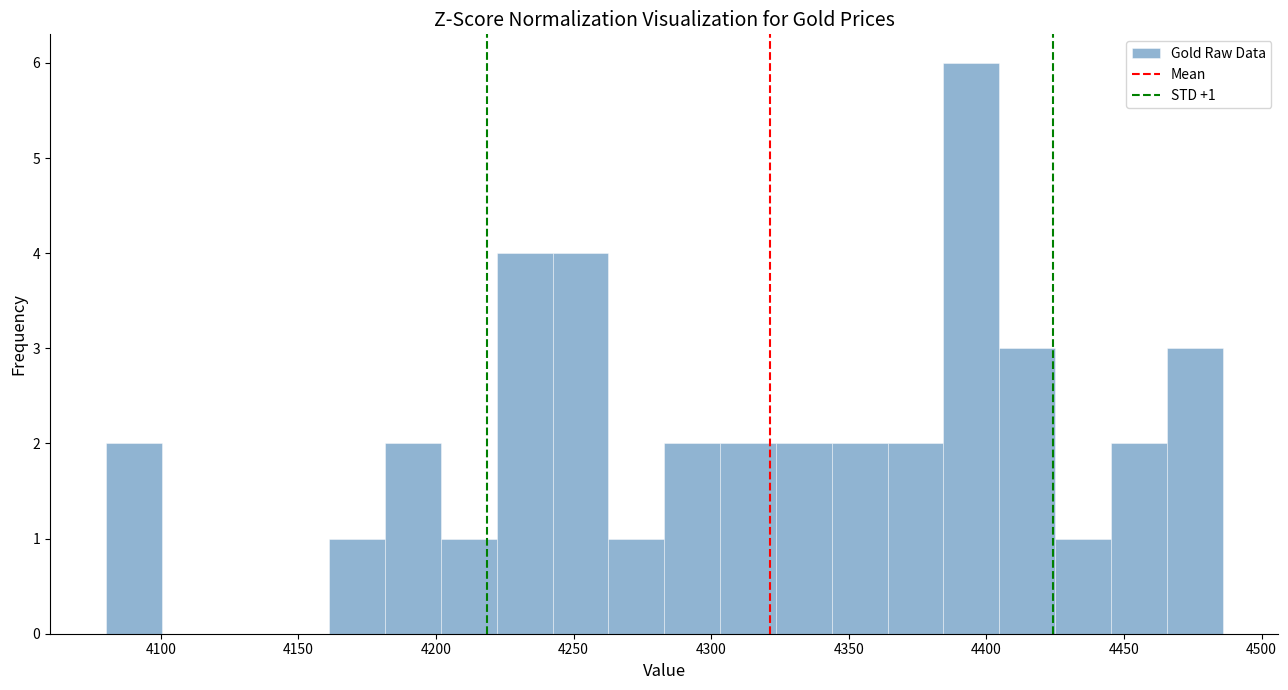

Which range on the x-axis has the tallest bar?

4385 to 4405